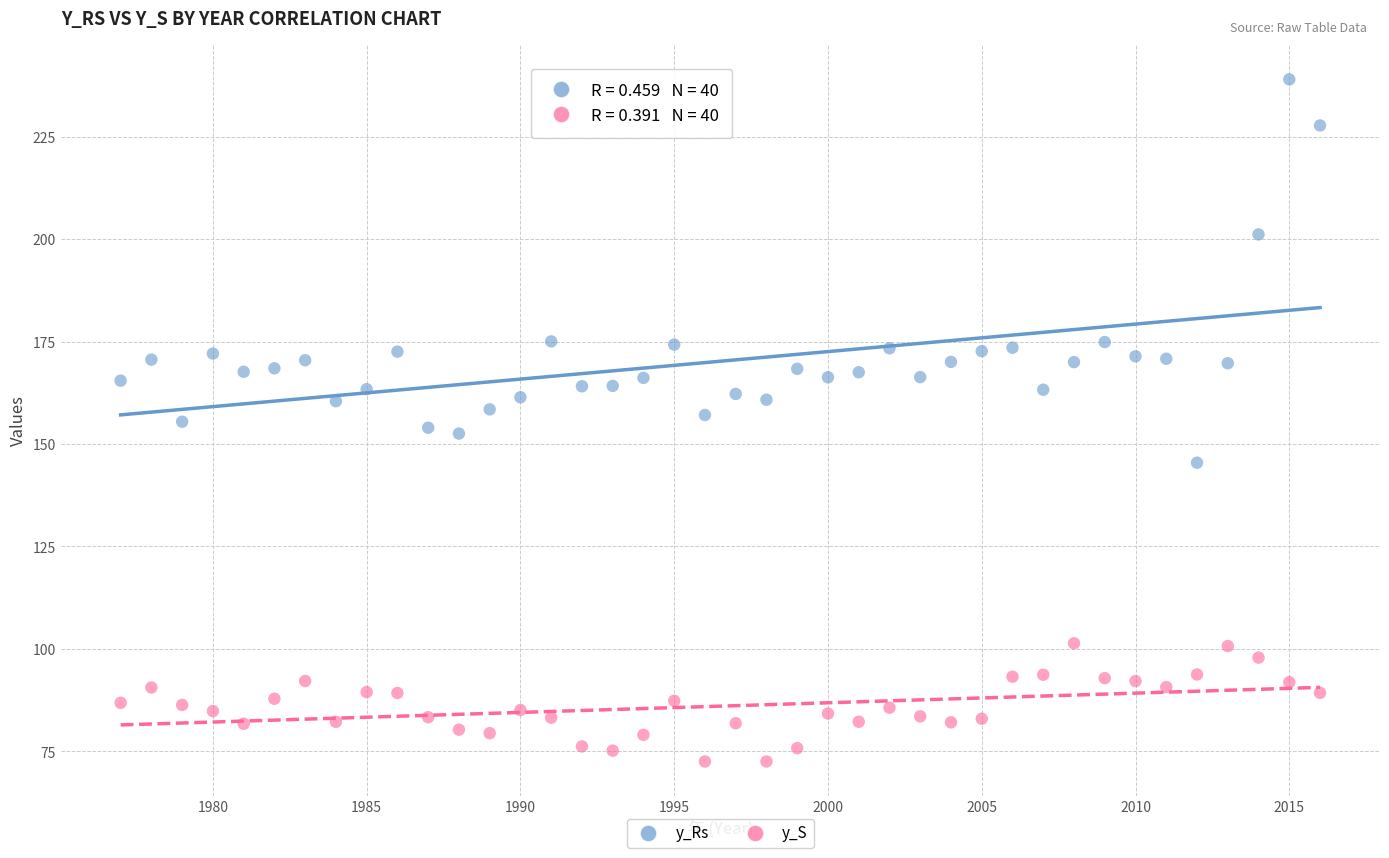

Across all data points, what is the range of X values (max minus min)?

39.0